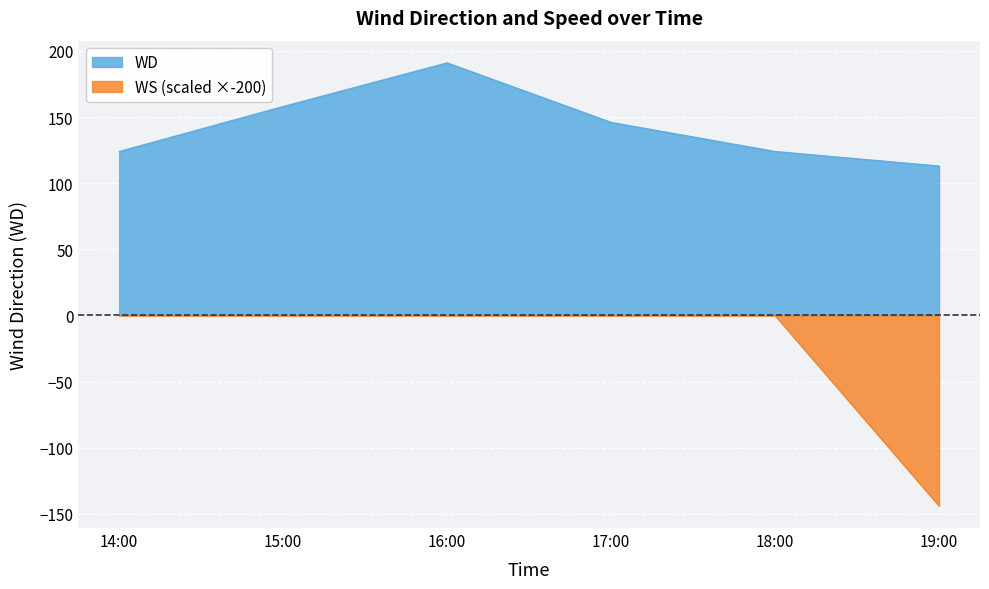

How many series are shown in this chart?

2